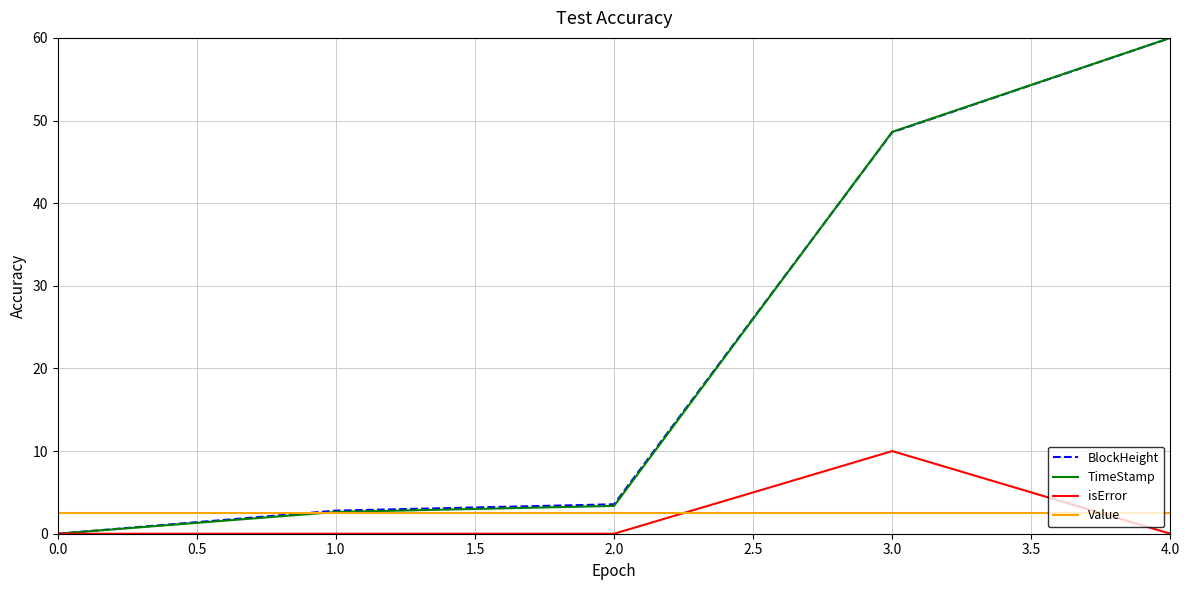

Count the number of categories in the chart.

5